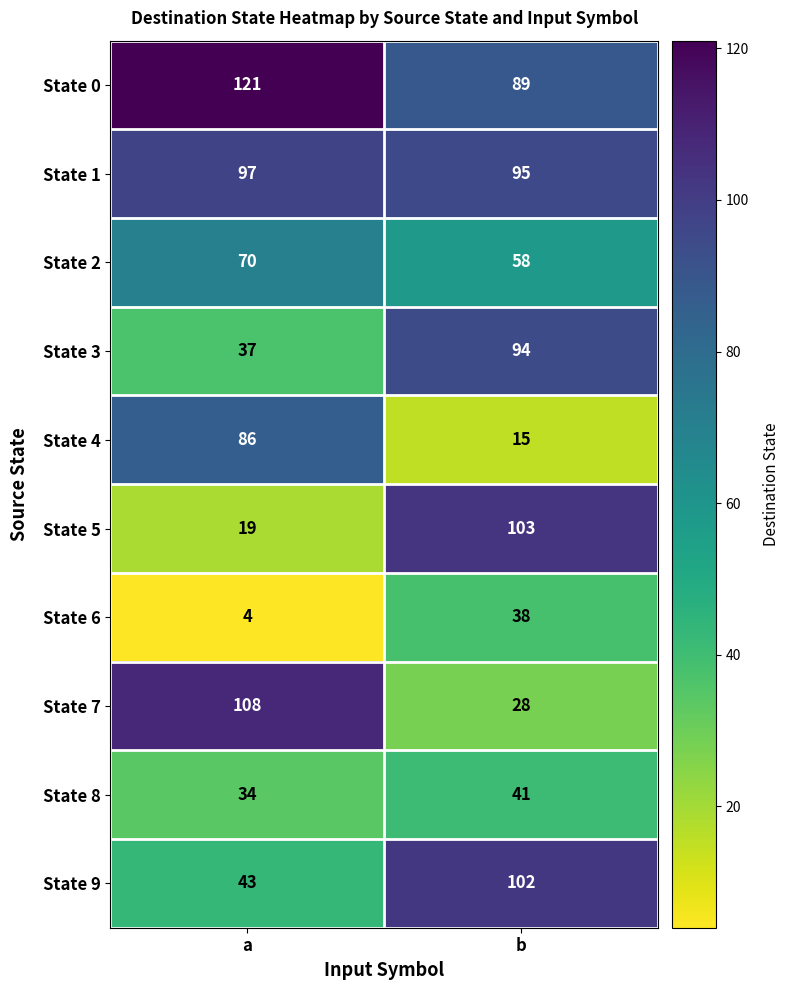

What is the greatest value displayed?

121